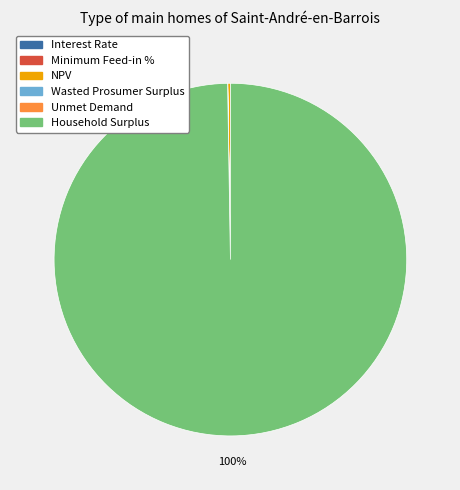

To the nearest percent, what percentage of the pie is Household Surplus?

100%